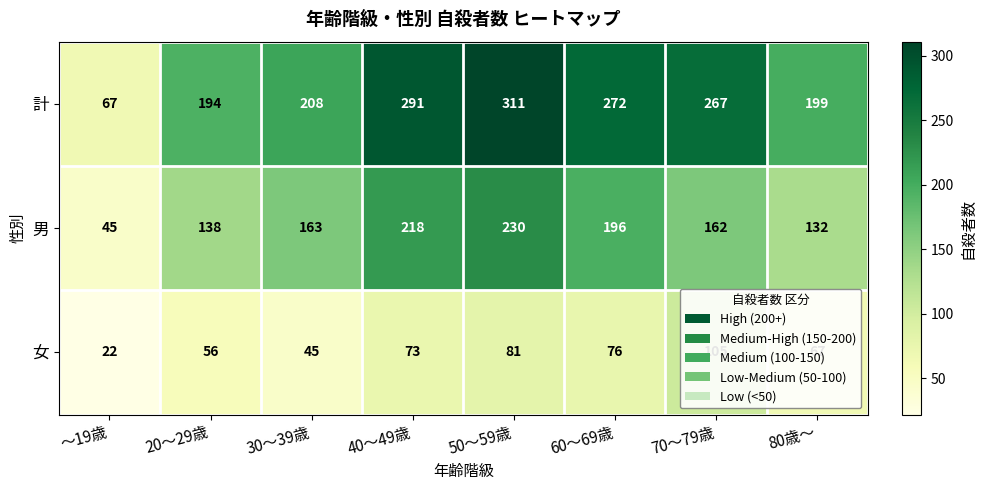

What is the difference between the 男 values at 60～69歳 and 80歳～?

64